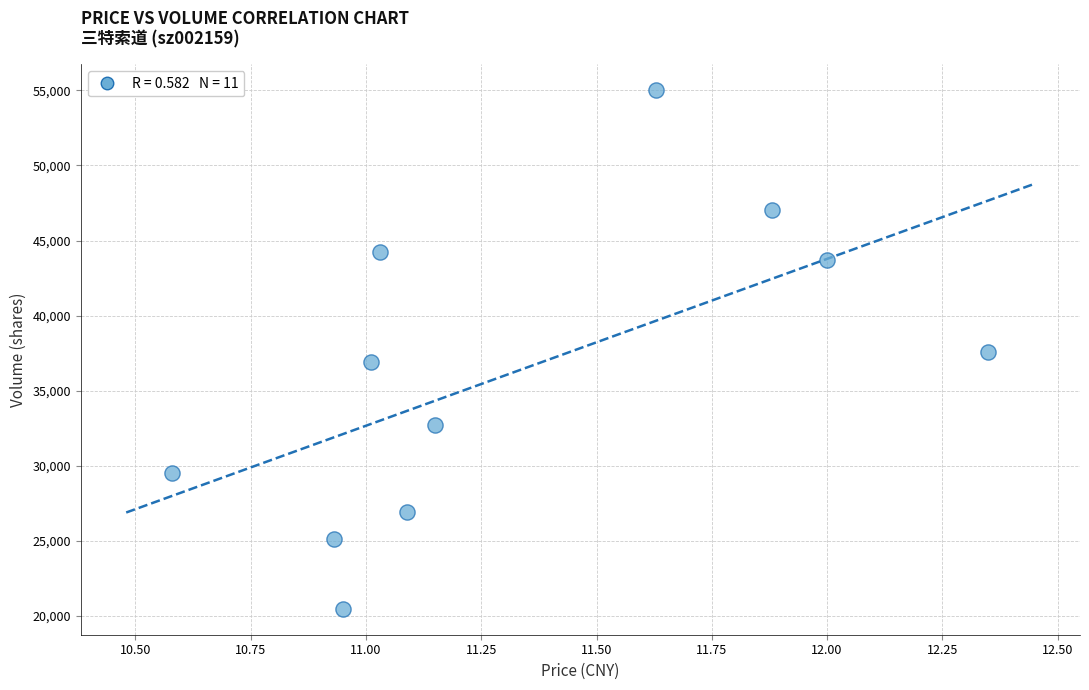

What is the range of Y values (max minus min)?

34517